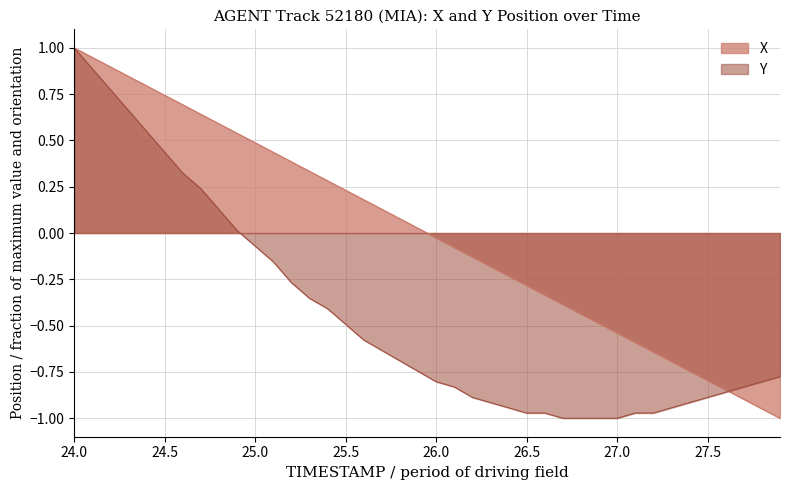

What is the value of the X point at the 25th from the left?

-0.2